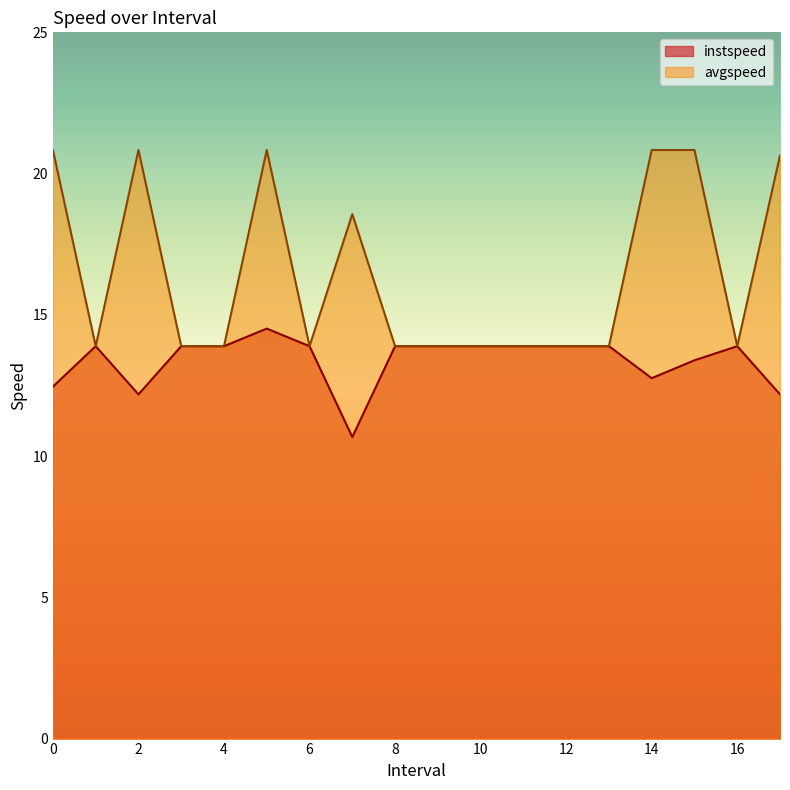

List the series in order of their overall mean, highest first.

avgspeed, instspeed